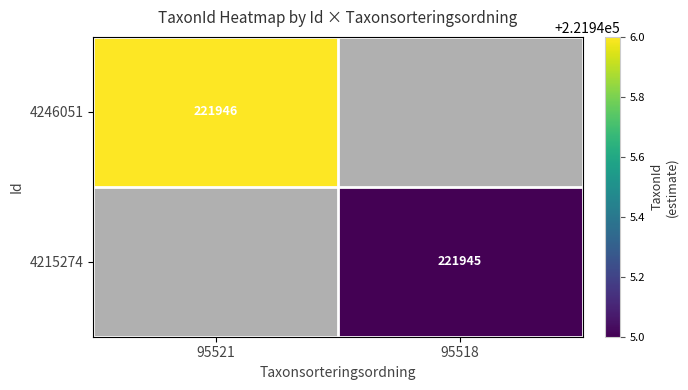

The 4246051 series shows 89906.0 at 95521. True or false?

False